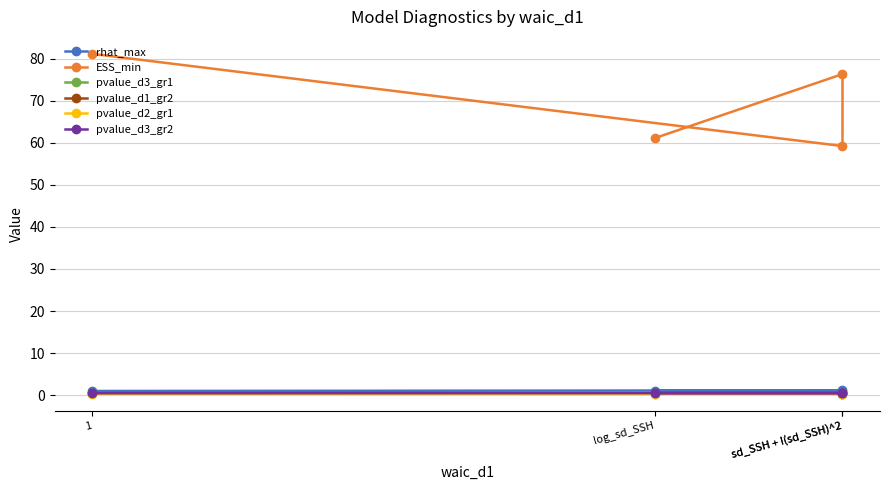

Which category has the lowest value in the pvalue_d1_gr2 series?

1